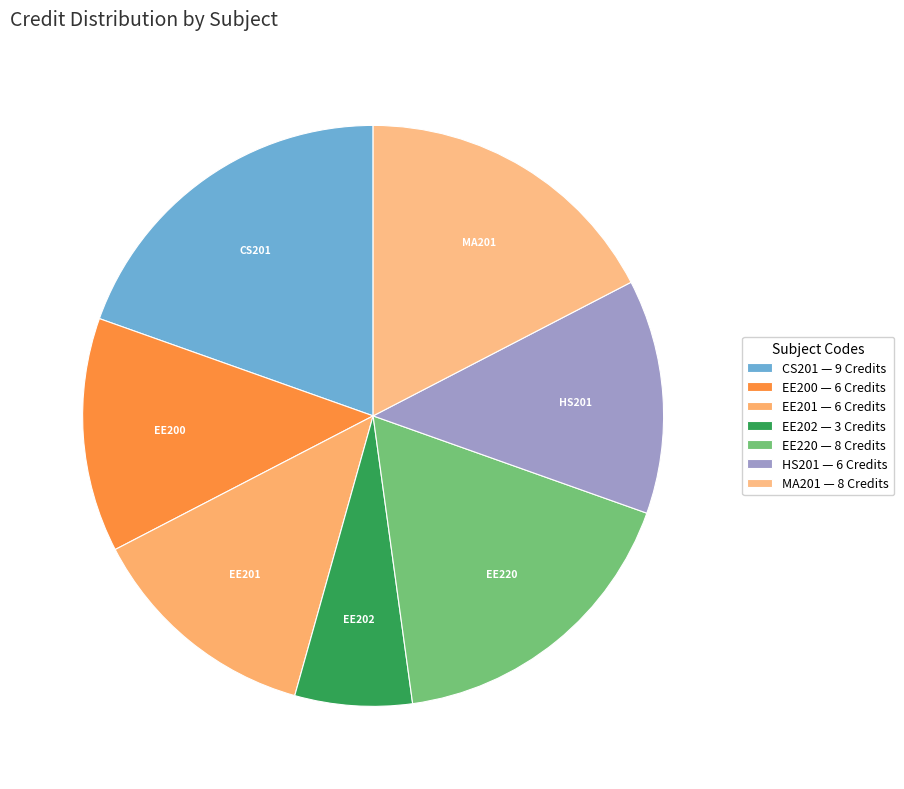

How many segments does this pie chart have?

7